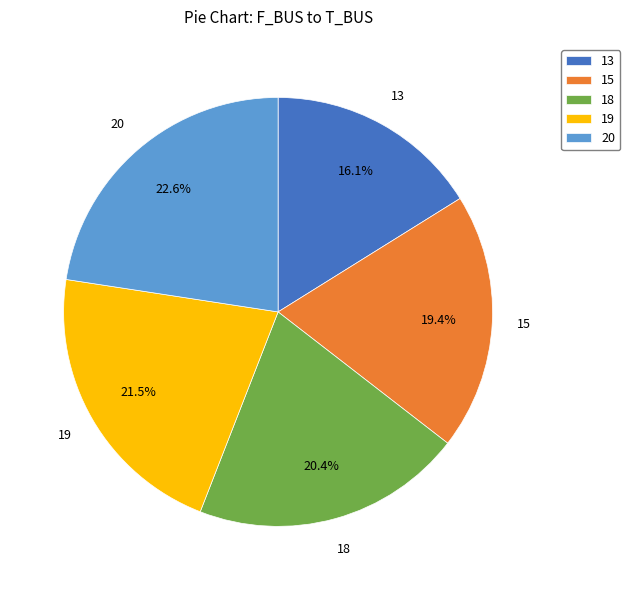

Which category has the biggest portion of the pie?

20